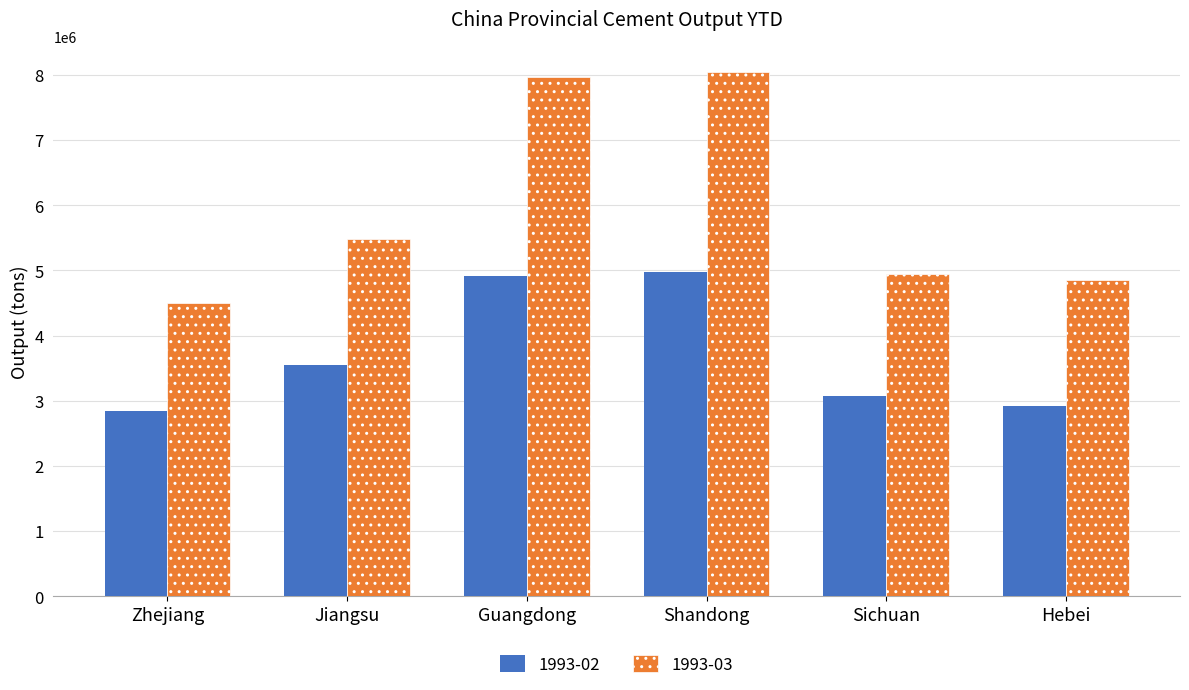

Reading left to right, list all the values displayed in this chart.

1993-02: 2836600	3553500	4914000	4969300	3072700	2924100
1993-03: 4500400	5485000	7963200	8042100	4944200	4856900